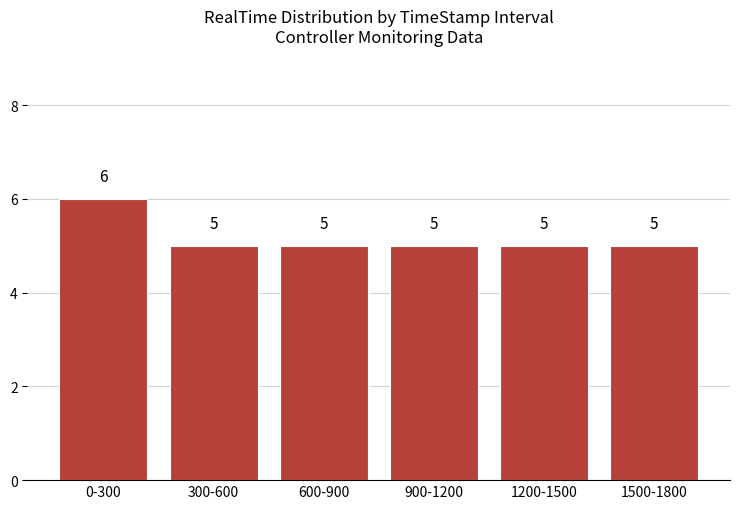

Reading right to left, what are all the values shown in this chart?

1500-1800=5	1200-1500=5	900-1200=5	600-900=5	300-600=5	0-300=6